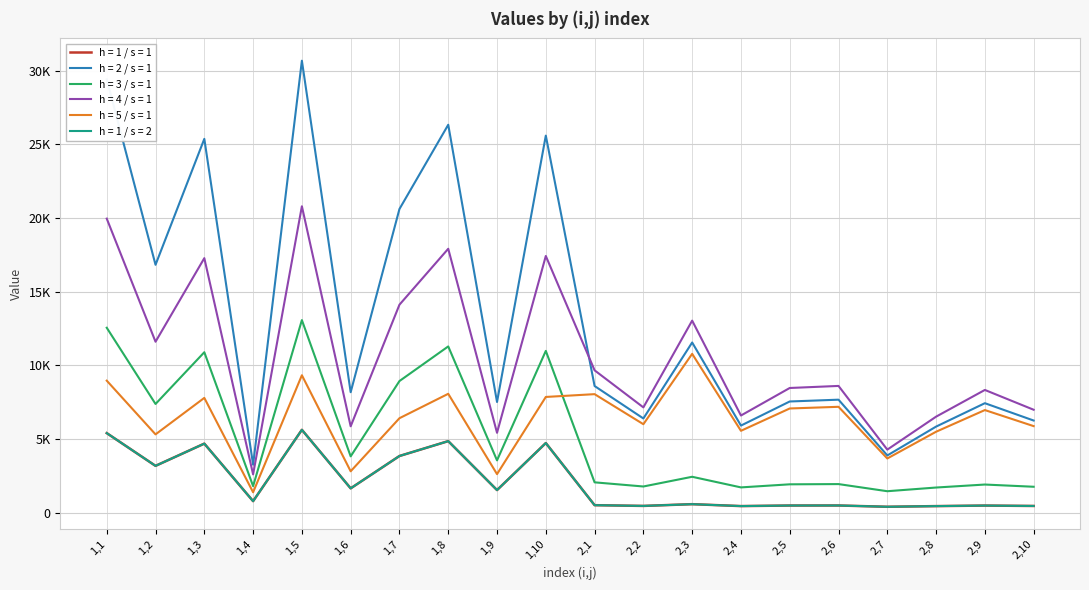

List the labels in order of h = 4 / s = 1 value, largest first.

1,5, 1,1, 1,8, 1,10, 1,3, 1,7, 2,3, 1,2, 2,1, 2,6, 2,5, 2,9, 2,2, 2,10, 2,4, 2,8, 1,6, 1,9, 2,7, 1,4